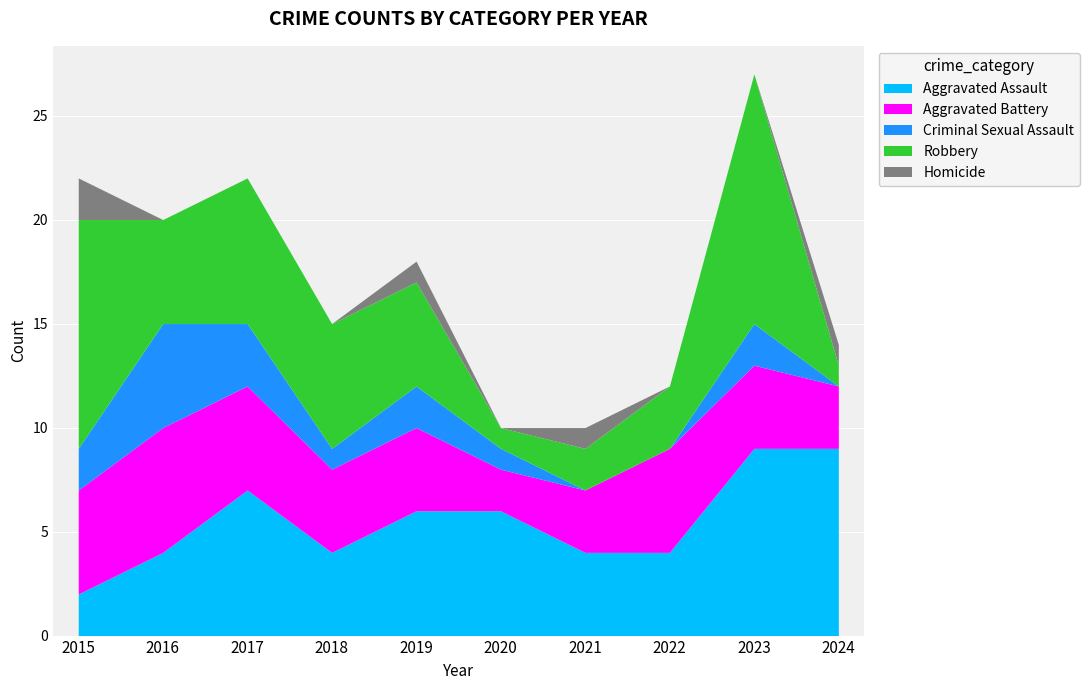

True or false: Aggravated Battery has more than 2 points higher than both neighbors.

False